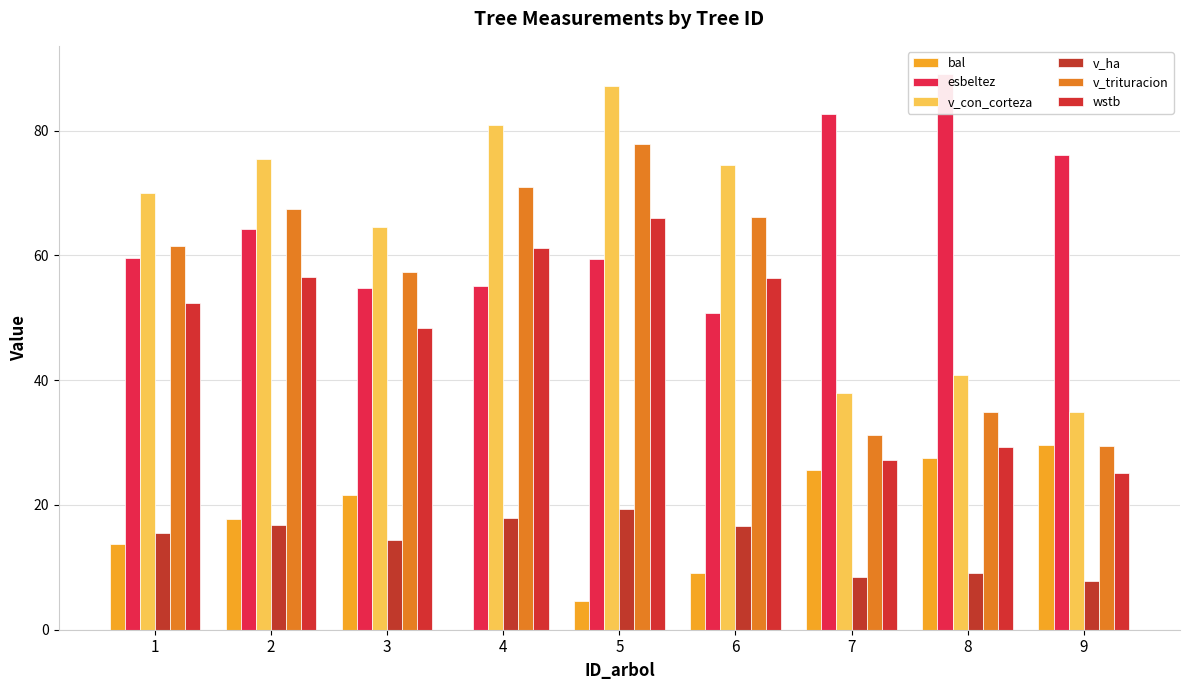

Reading left to right, list all the values displayed in this chart.

bal: 1=13.7	2=17.7	3=21.6	4=0.0	5=4.6	6=9.2	7=25.5	8=27.6	9=29.6
esbeltez: 1=59.5	2=64.2	3=54.8	4=55.1	5=59.4	6=50.8	7=82.6	8=89.1	9=76.2
v_con_corteza: 1=70.0	2=75.4	3=64.5	4=80.8	5=87.1	6=74.5	7=37.9	8=40.8	9=35.0
v_ha: 1=15.6	2=16.8	3=14.3	4=18.0	5=19.4	6=16.6	7=8.4	8=9.1	9=7.8
v_trituracion: 1=61.5	2=67.4	3=57.3	4=71.0	5=77.8	6=66.2	7=31.2	8=34.9	9=29.4
wstb: 1=52.4	2=56.5	3=48.3	4=61.1	5=65.9	6=56.3	7=27.2	8=29.3	9=25.0